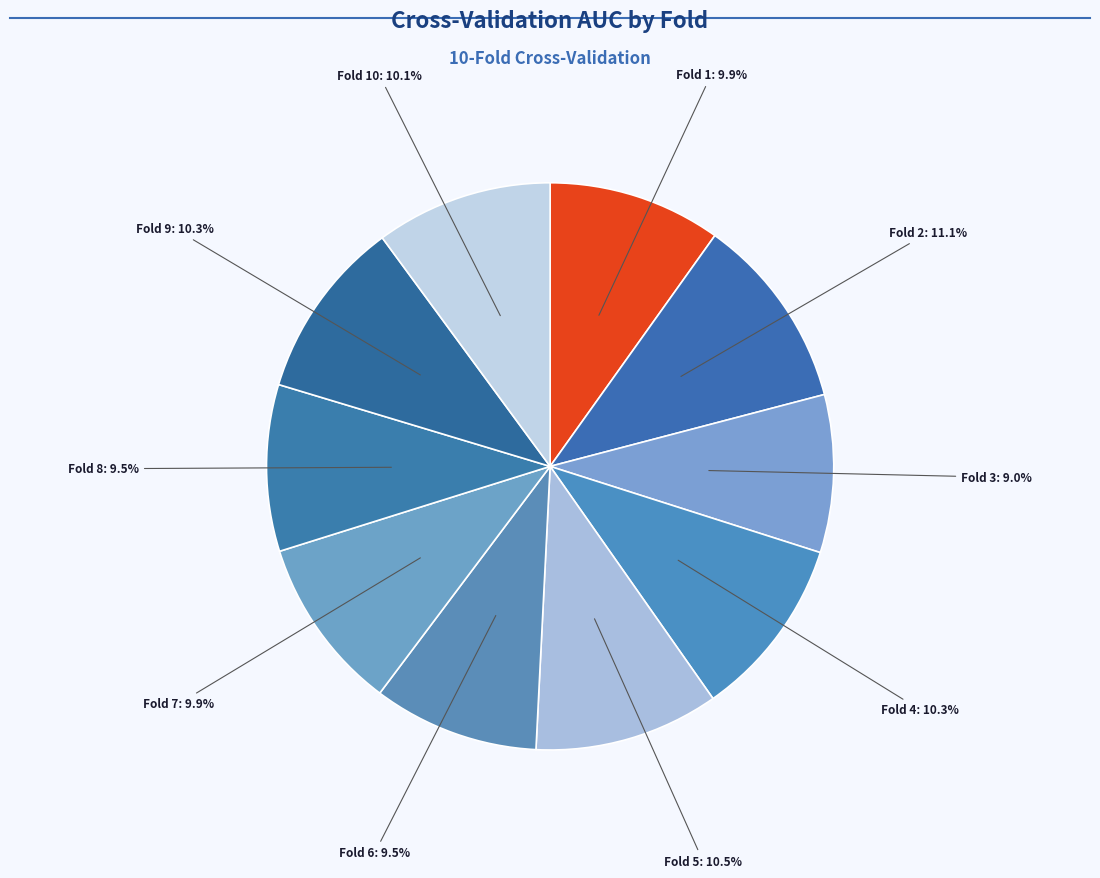

How many slices are in this pie chart?

10